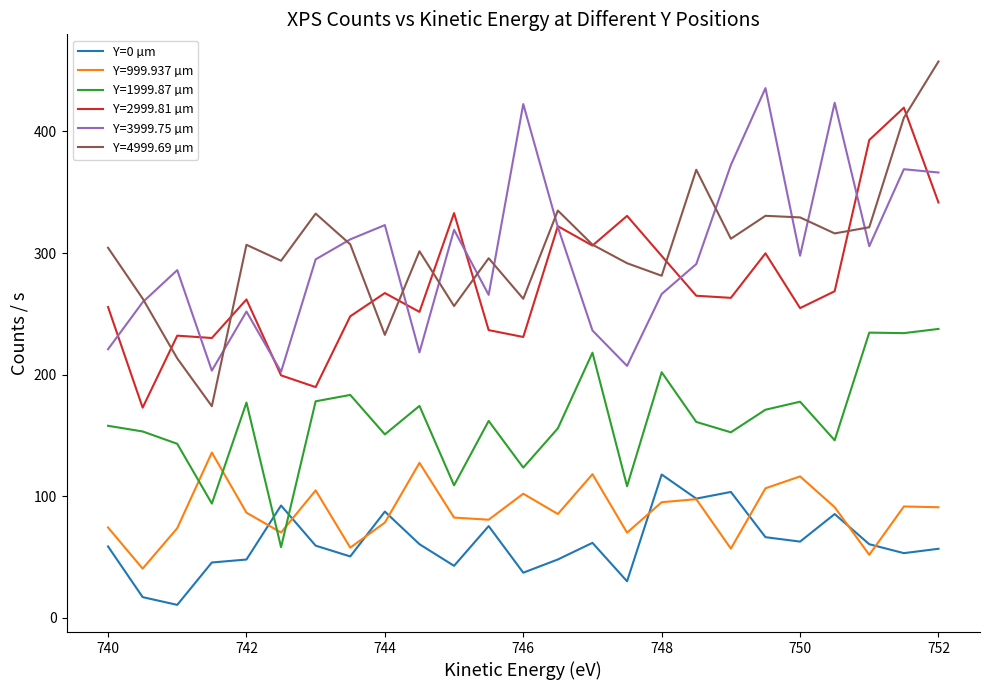

What is the maximum value shown in the chart?

457.5